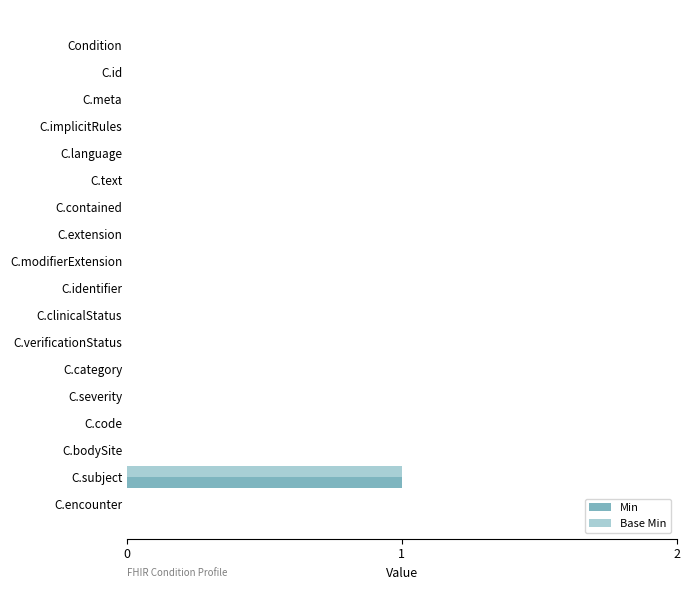

At which category is the sum across all series the highest?

C.subject